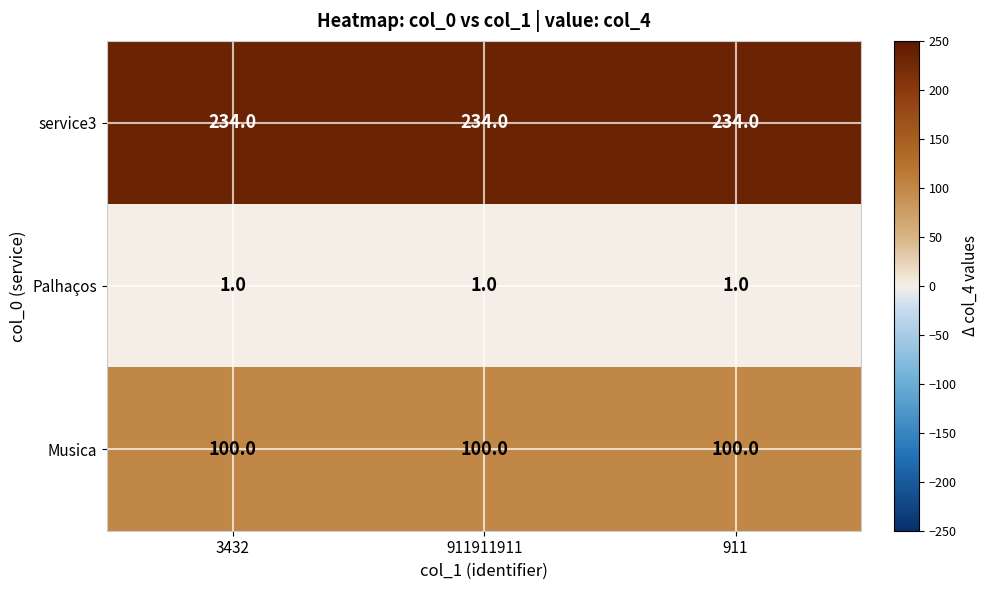

What is the greatest value displayed?

234